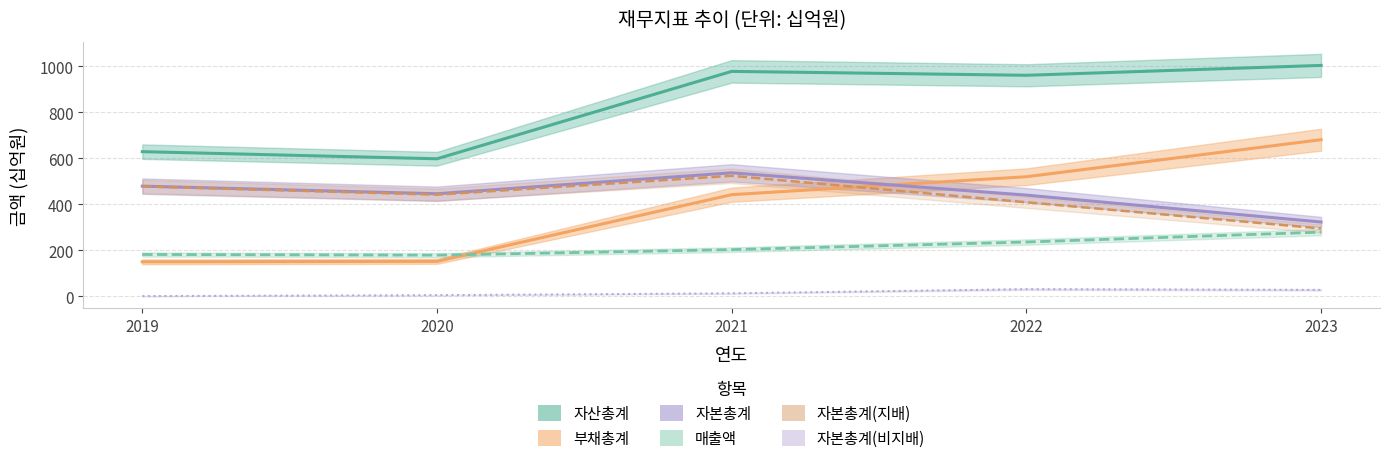

What are all the series names shown in the legend?

매출액, 자산총계, 부채총계, 자본총계, 자본총계(지배), 자본총계(비지배)